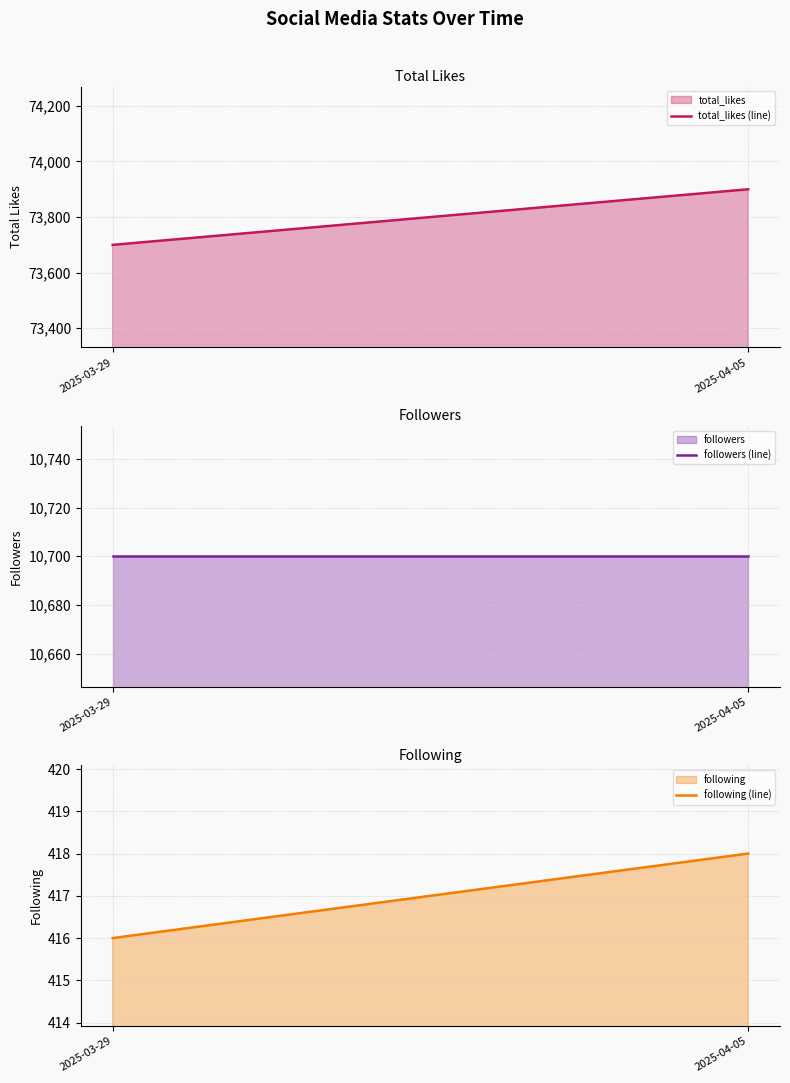

Which series has the largest total across all categories?

total_likes (line)